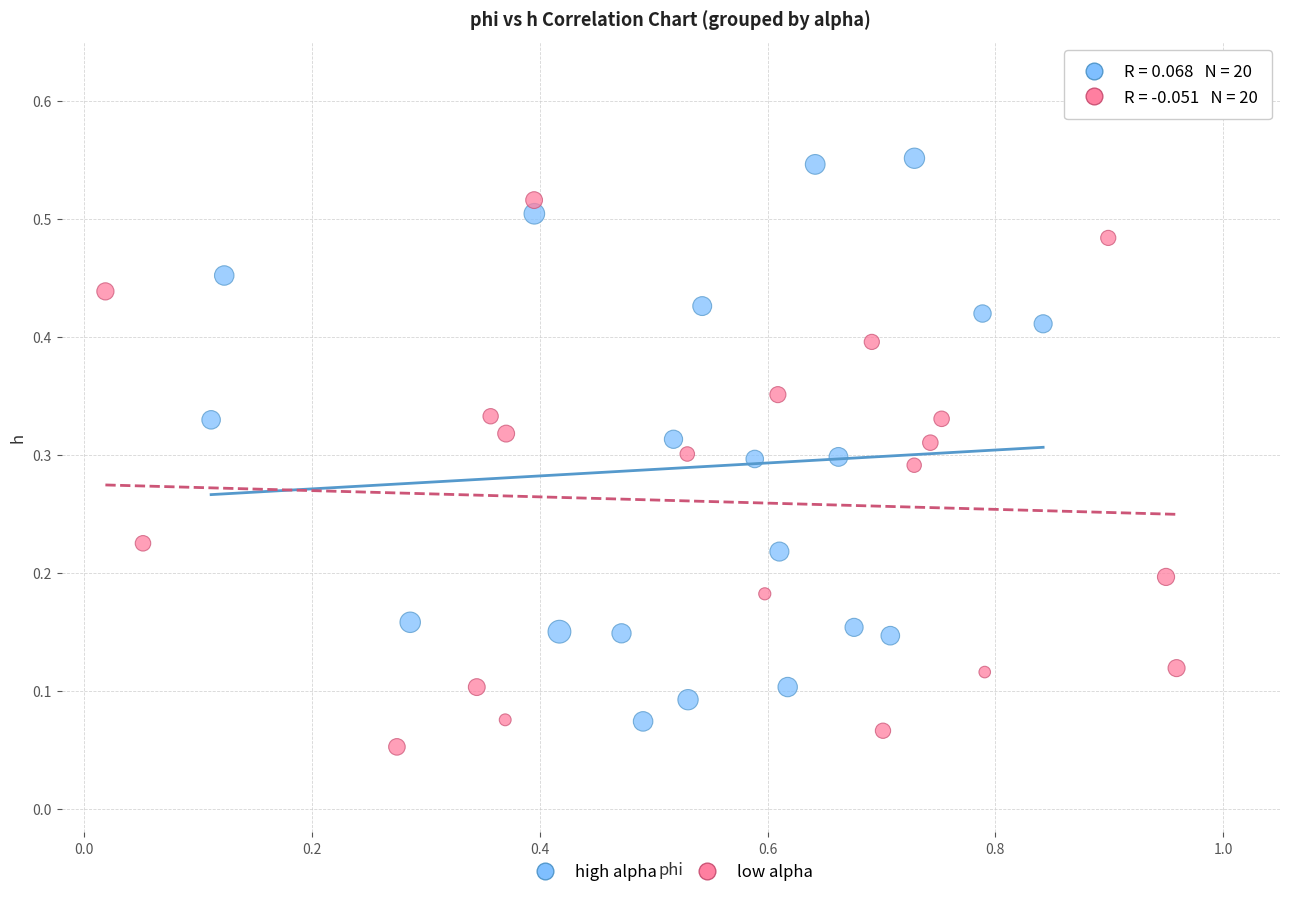

Which series has the widest spread of Y values?

high alpha